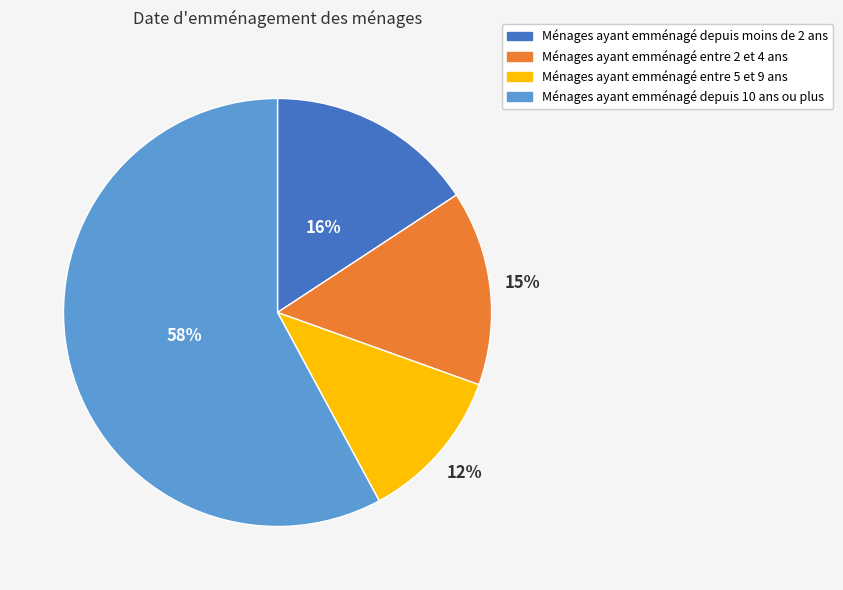

Does any single category account for the majority?

Yes